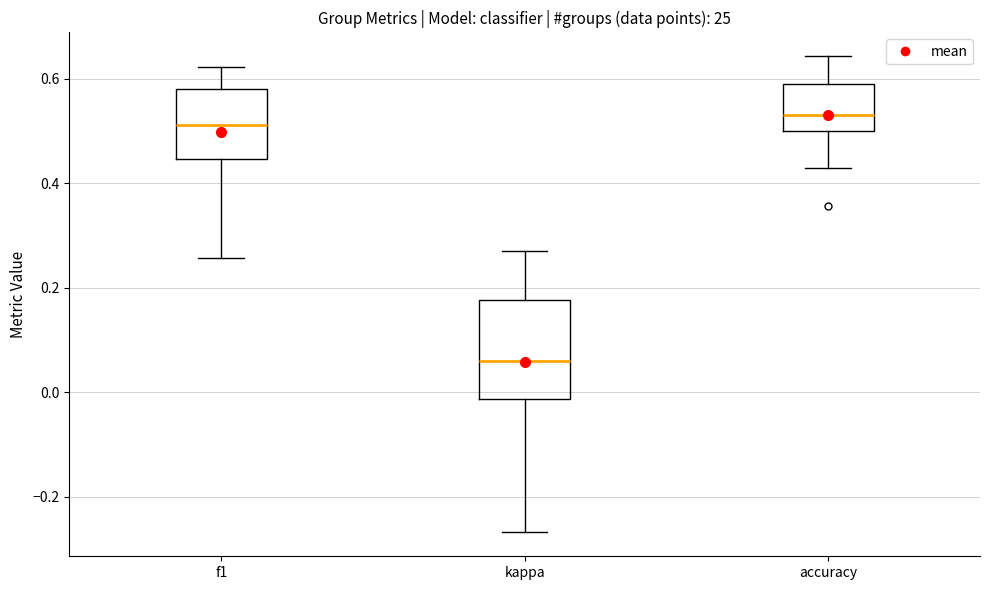

Reading left to right, read every box against the y-axis: the position of its median line, the range the box covers, and the ends of its whiskers. The values are not printed on the chart, so give them approximately, as read against the axis.

f1: median 0.52, box 0.44 to 0.58, whiskers 0.26 to 0.62
kappa: median 0.06, box -0.02 to 0.18, whiskers -0.26 to 0.26
accuracy: median 0.54, box 0.50 to 0.58, whiskers 0.42 to 0.64